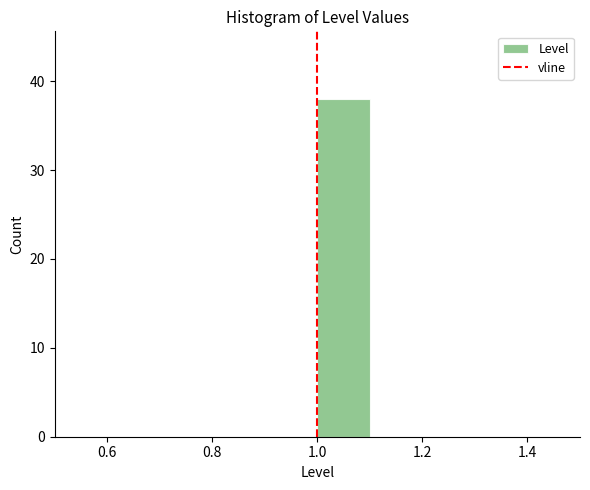

Reading left to right, list every bar in this chart as the range it spans on the x-axis followed by its height. The values are not printed on the chart, so give them approximately, as read against the axis.

0.5 to 0.6: 0
0.6 to 0.7: 0
0.7 to 0.8: 0
0.8 to 0.9: 0
0.9 to 1.0: 0
1.0 to 1.1: 38
1.1 to 1.2: 0
1.2 to 1.3: 0
1.3 to 1.4: 0
1.4 to 1.5: 0